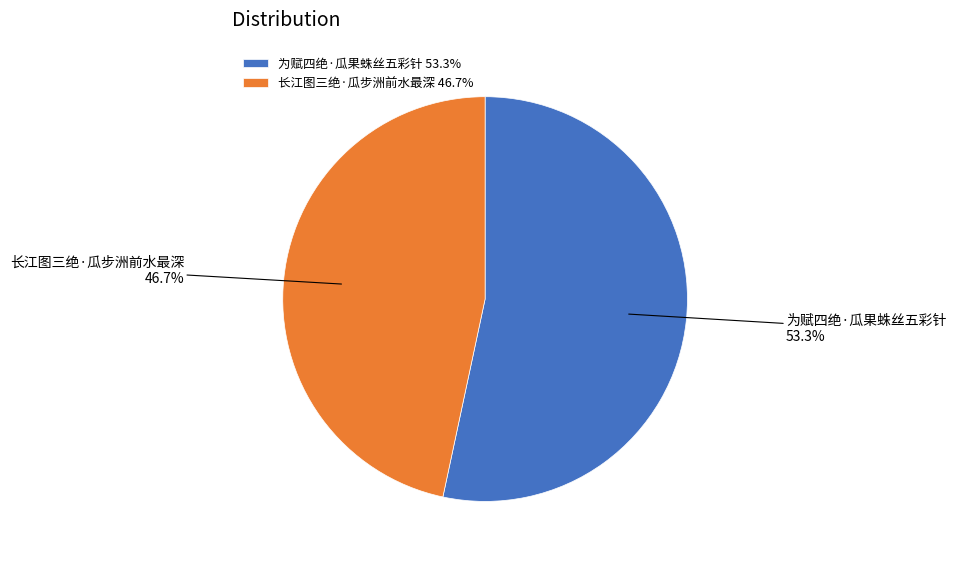

To the nearest percent, what is the average slice percentage?

50%